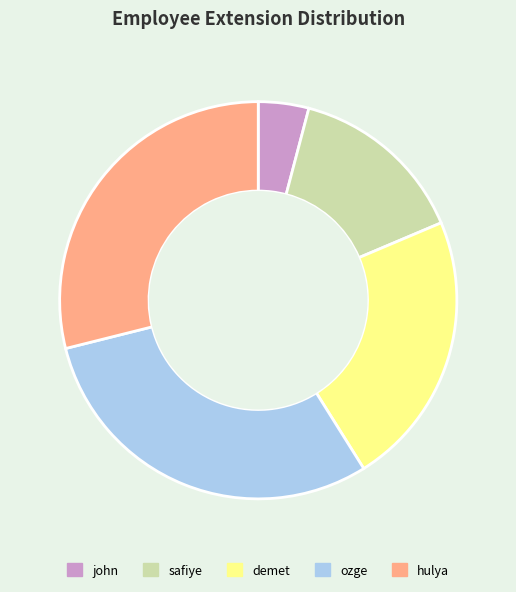

Which slice is the largest?

ozge